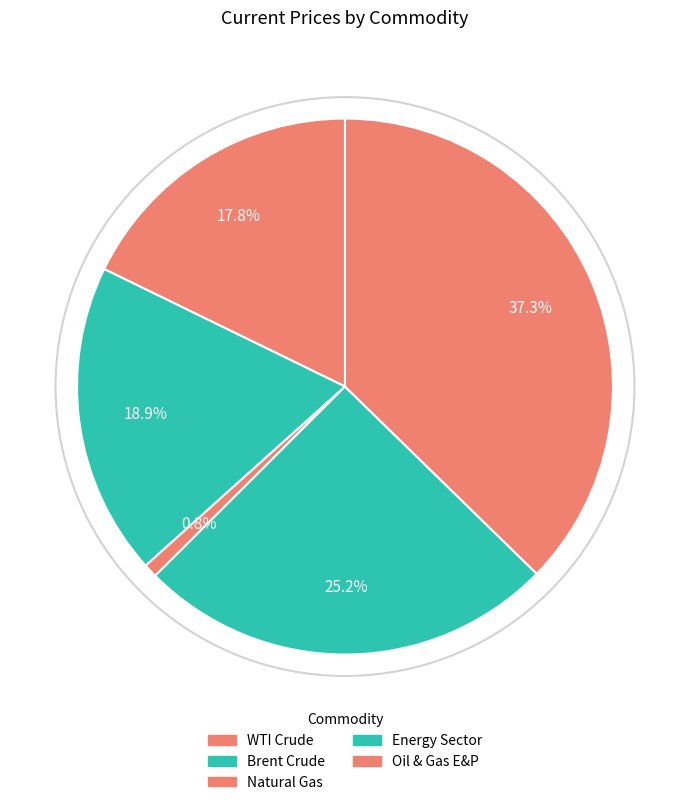

Rank the categories by value from lowest to highest.

Natural Gas, WTI Crude, Brent Crude, Energy Sector, Oil & Gas E&P